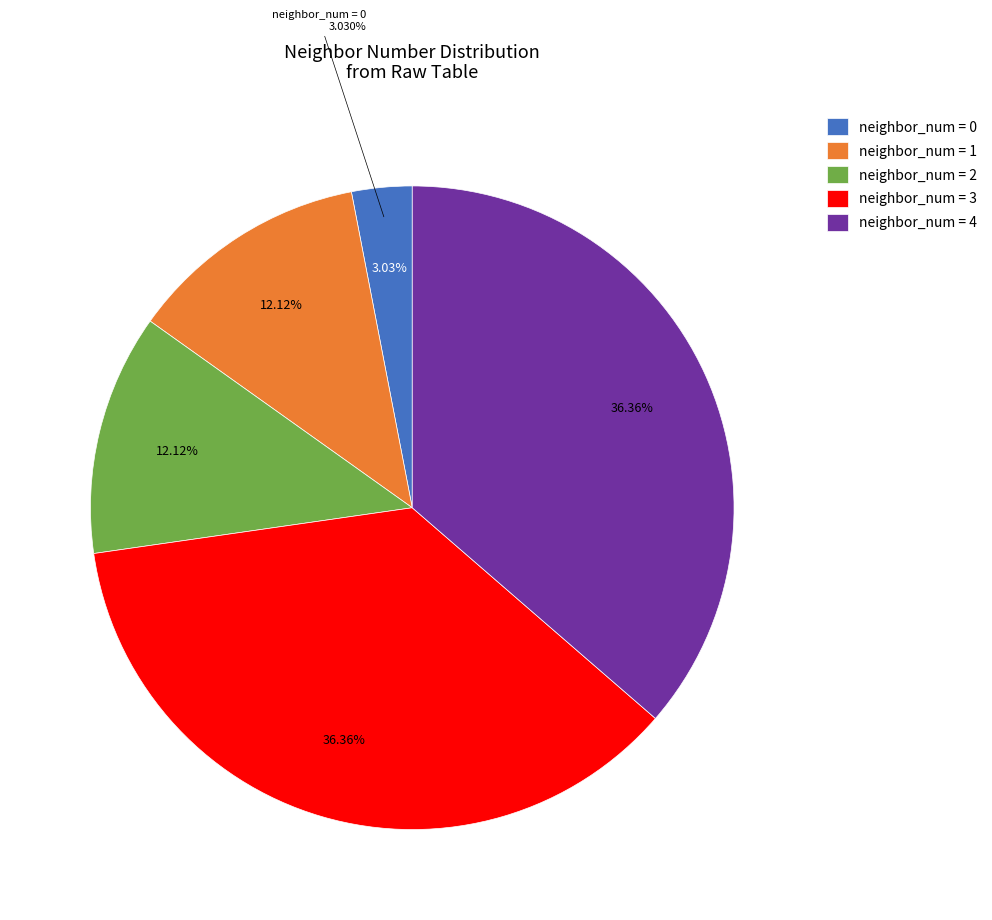

To the nearest percent, what percentage of the pie is 0?

3%